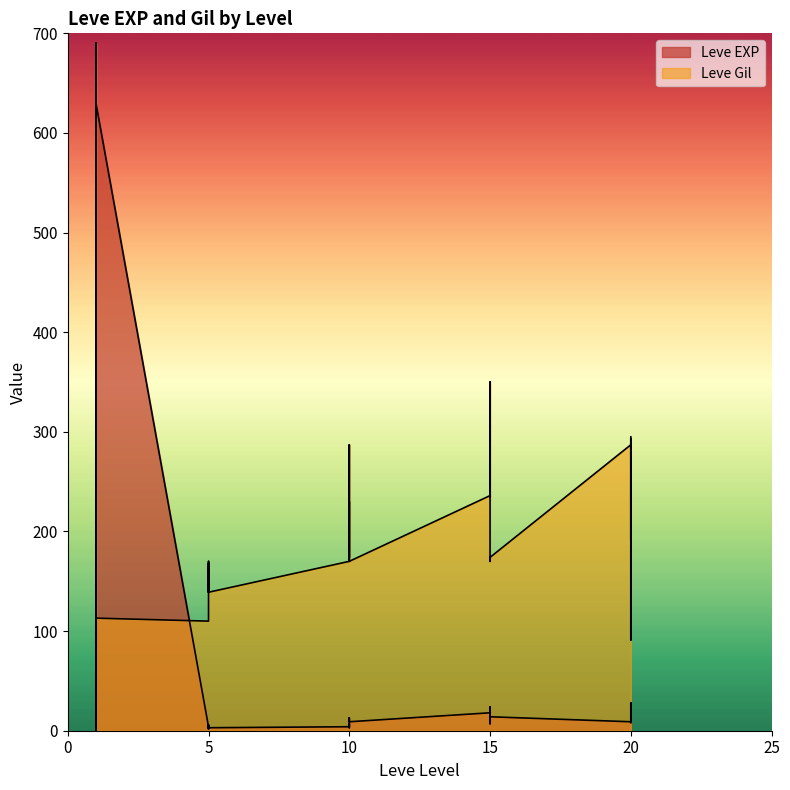

Between 1 and 20, which series saw the biggest shift?

Leve EXP